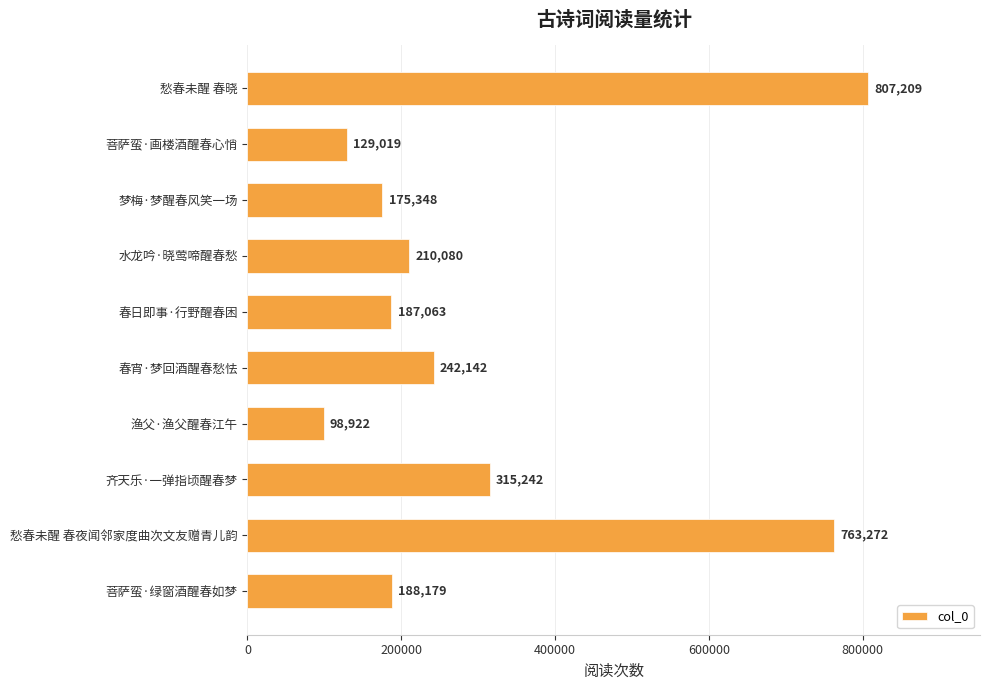

List the labels in order of value, largest first.

愁春未醒 春晓, 愁春未醒 春夜闻邻家度曲次文友赠青儿韵, 齐天乐·一弹指顷醒春梦, 春宵·梦回酒醒春愁怯, 水龙吟·晓莺啼醒春愁, 菩萨蛮·绿窗酒醒春如梦, 春日即事·行野醒春困, 梦梅·梦醒春风笑一场, 菩萨蛮·画楼酒醒春心悄, 渔父·渔父醒春江午